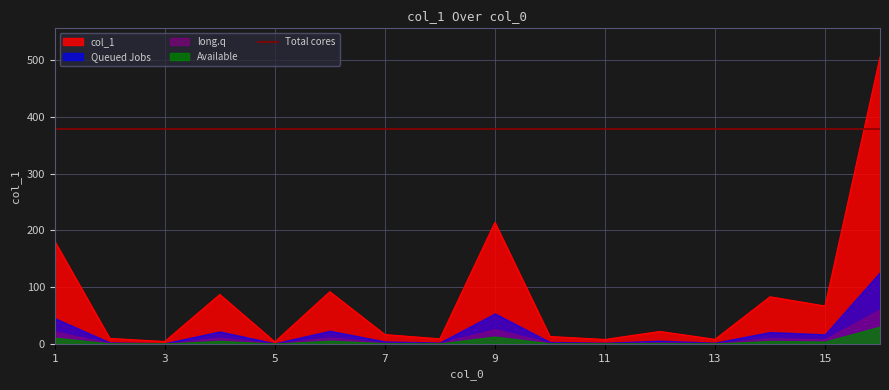

Reading left to right, extract all data points from this chart.

13=7.9	8=8.8	3=4.1	2=9.6	10=12.9	1=180.7	7=16.3	6=91.8	4=86.9	5=3.4	11=7.7	9=213.9	12=21.8	16=505.4	15=66.6	14=82.9